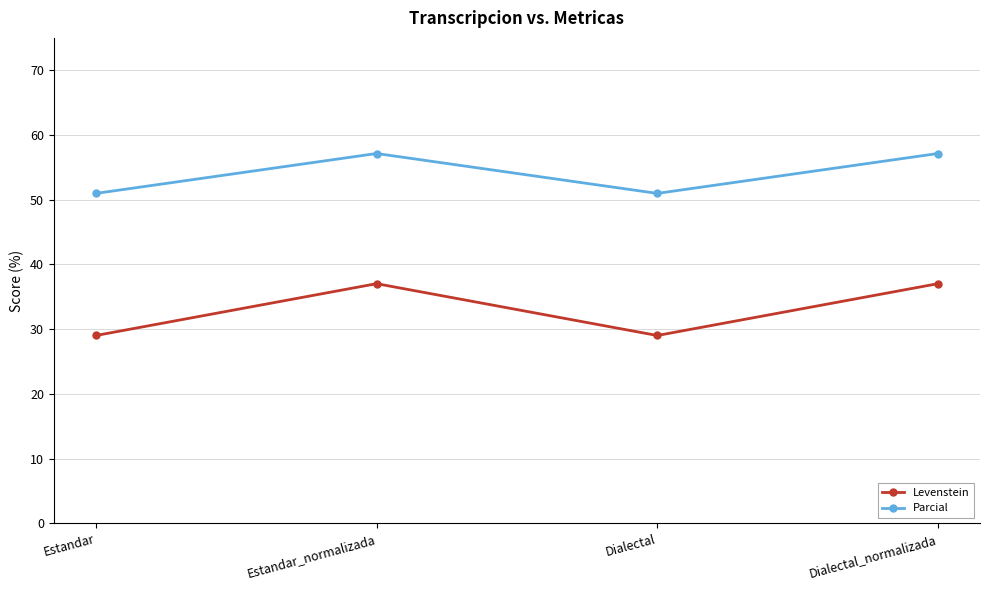

What is the difference between the highest and lowest values at Dialectal_normalizada?

20.1